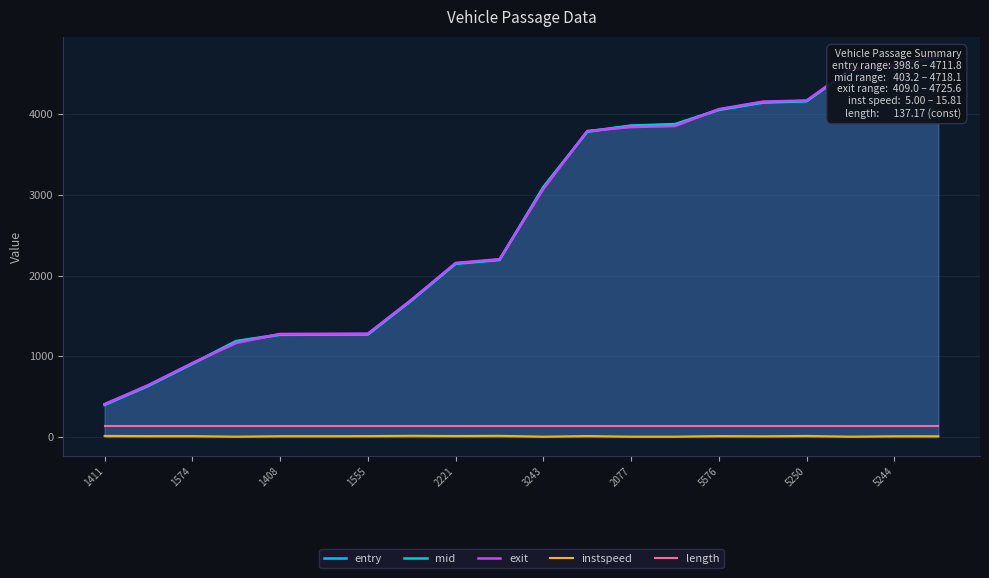

What is the sum of all length values?

2743.4